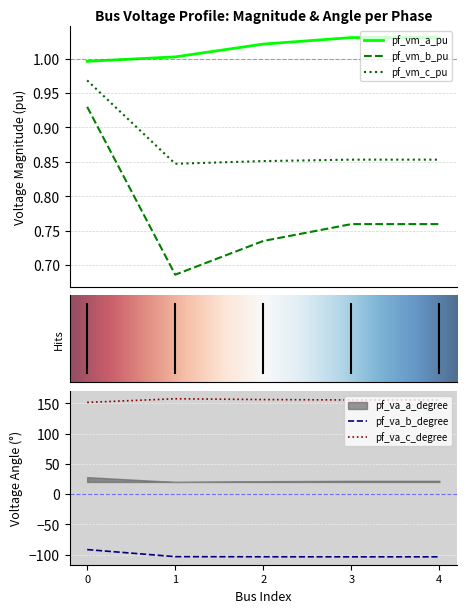

True or false: pf_vm_b_pu and pf_vm_c_pu intersect in this chart.

False